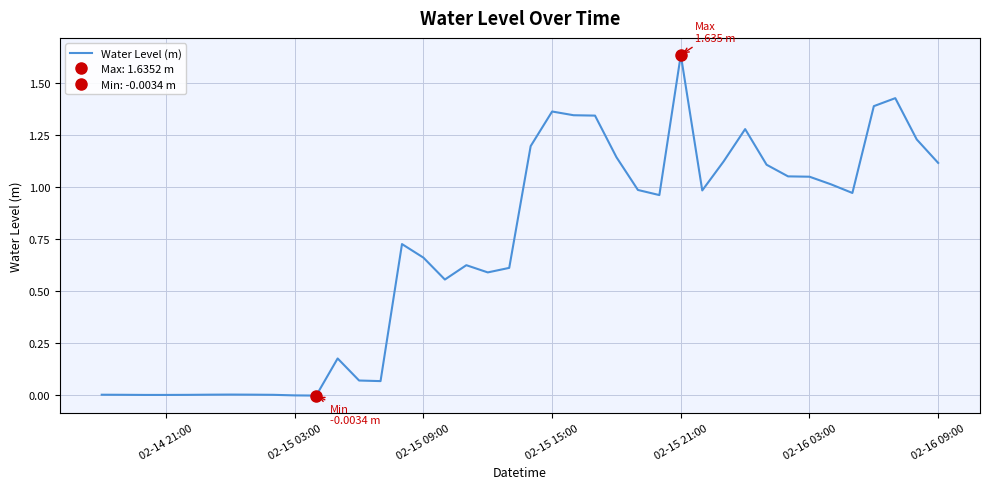

At which label does Water Level (m) reach its peak?

02-15 21:00